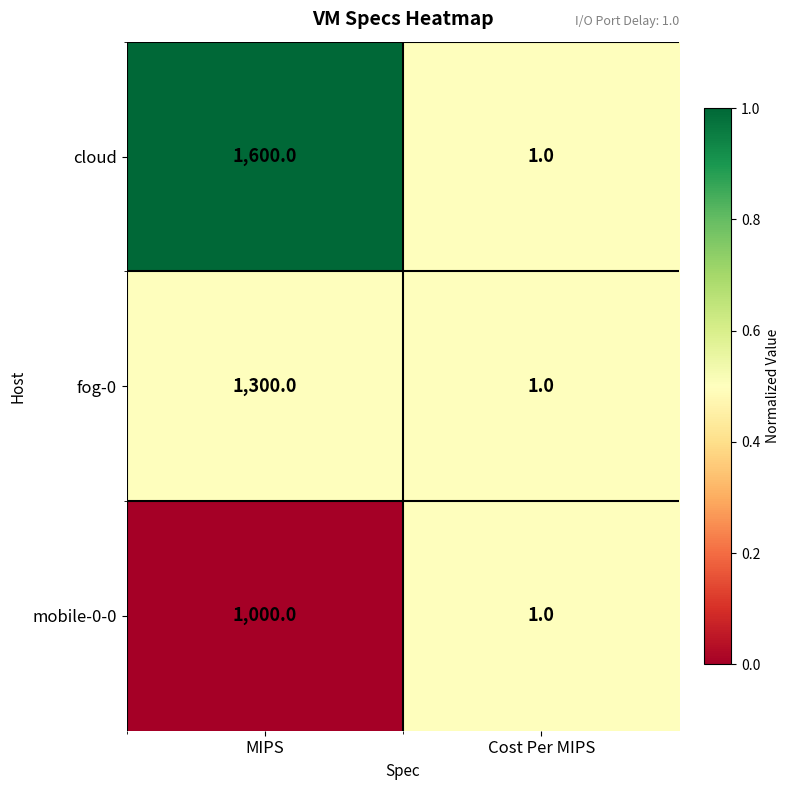

How many data points in cloud are less than 1600?

1